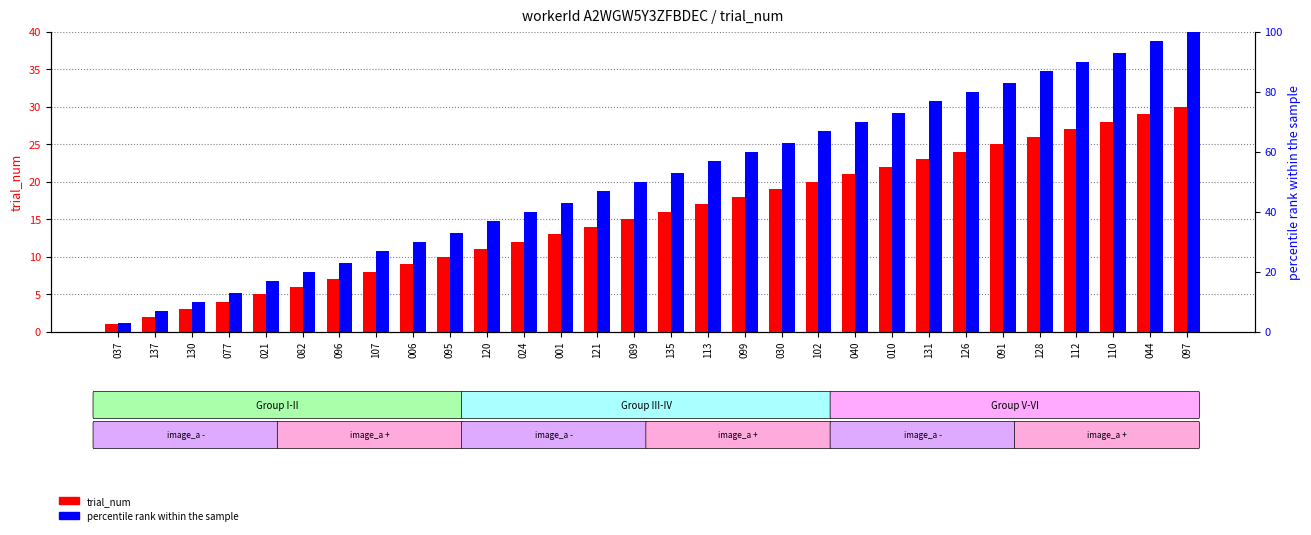

True or false: trial_num has a value of 15 at 089.

True